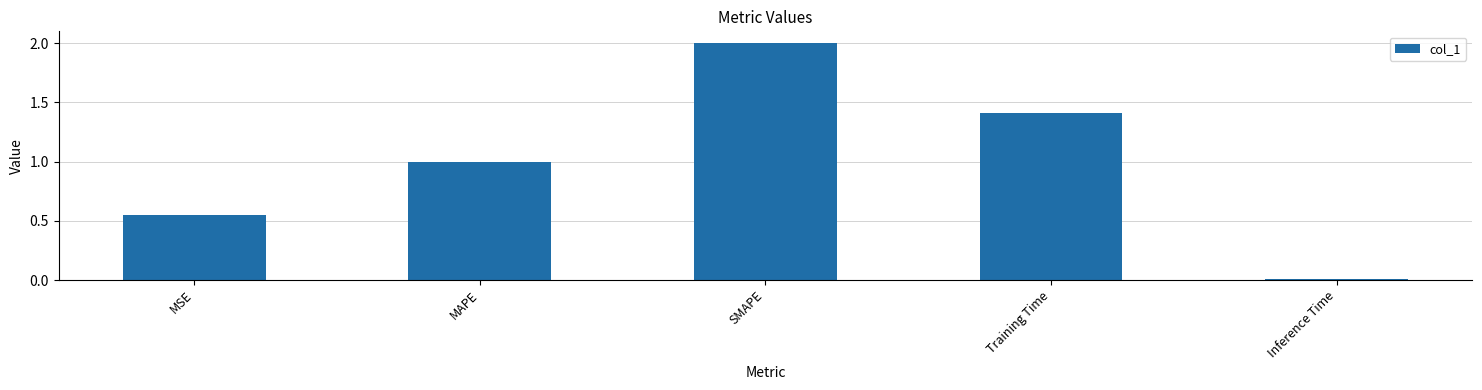

What is the label of the 2nd bar from the right?

Training Time